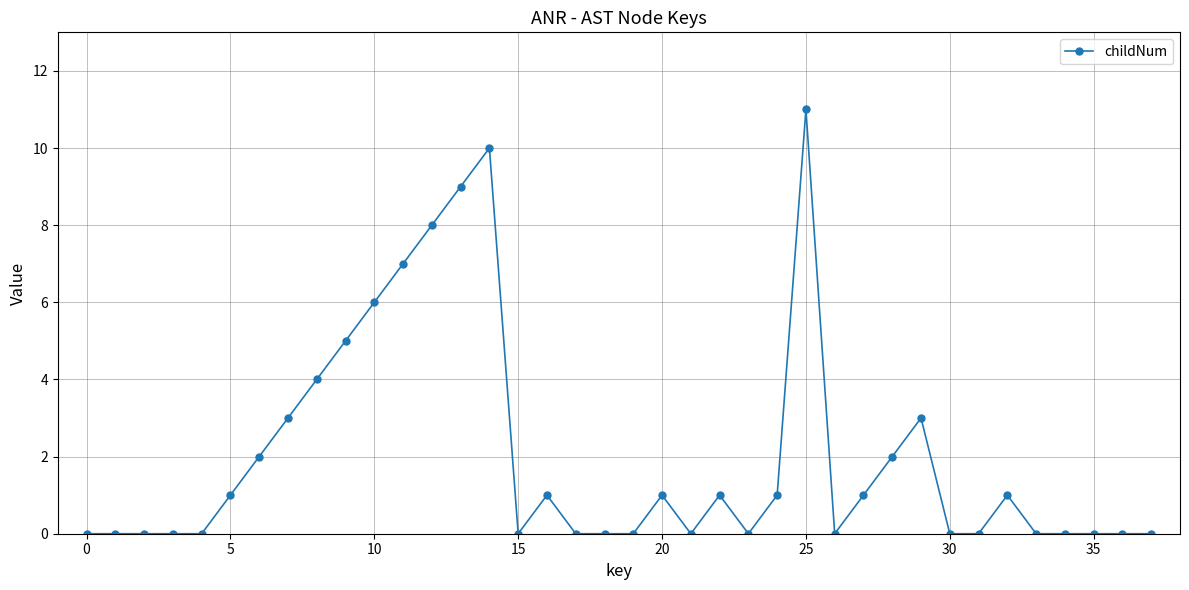

What is the difference between the second highest and minimum values?

10